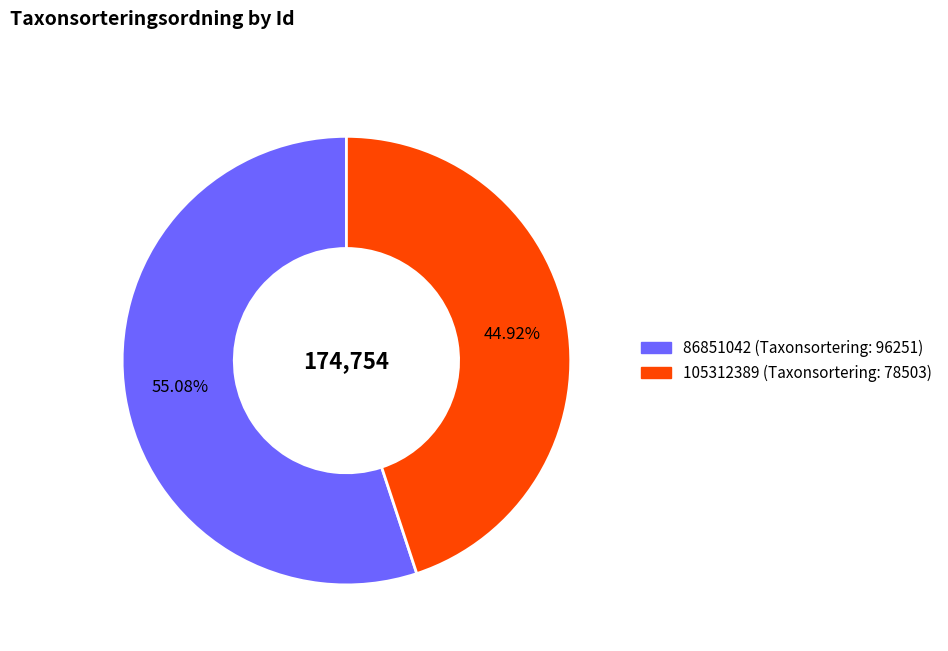

The 86851042 slice represents 45% of the pie. True or false?

False